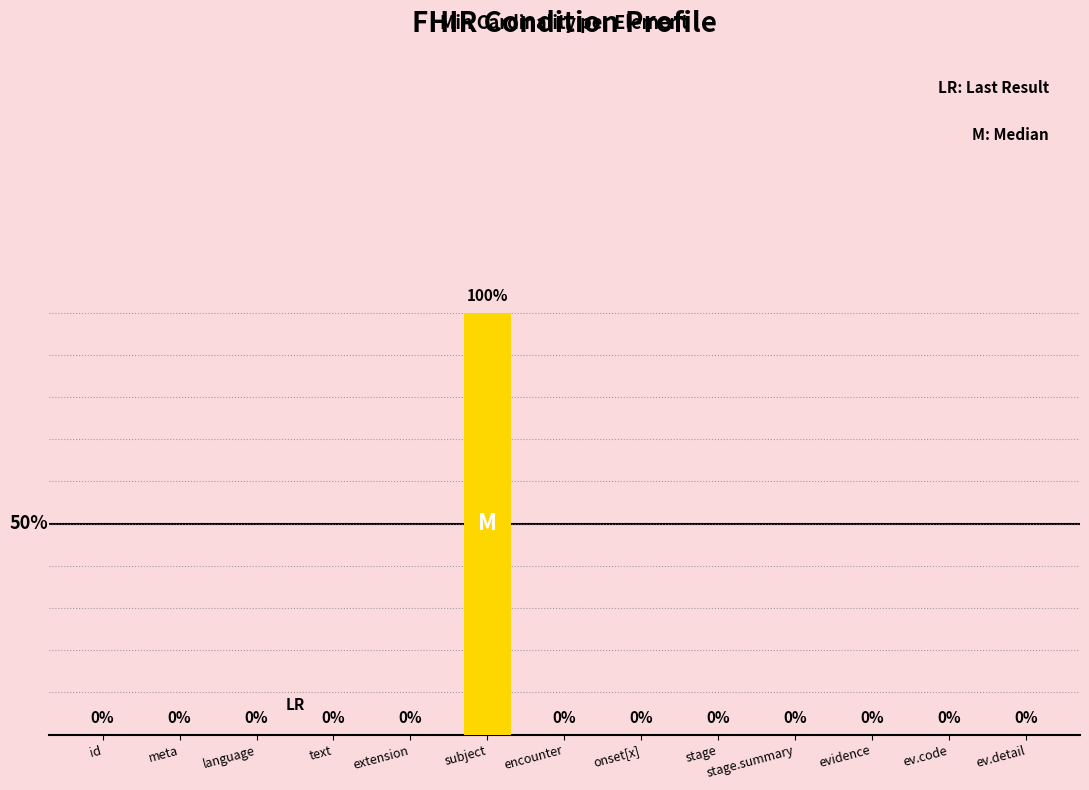

Which category has the highest value across all series?

subject